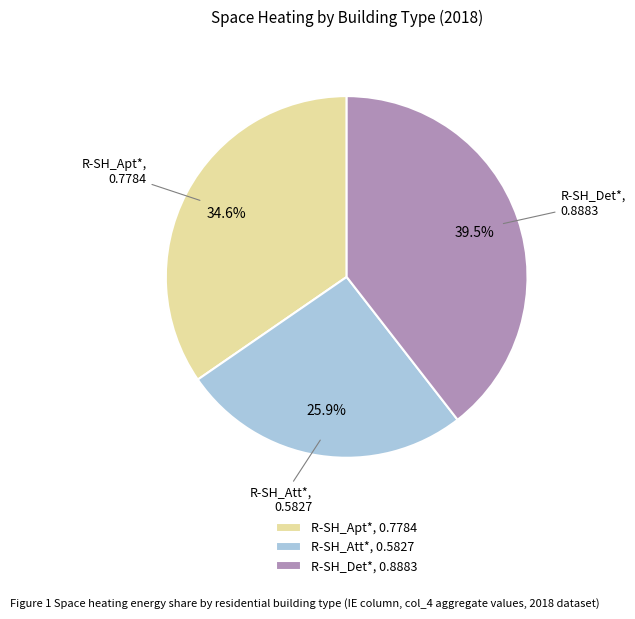

How many segments does this pie chart have?

3